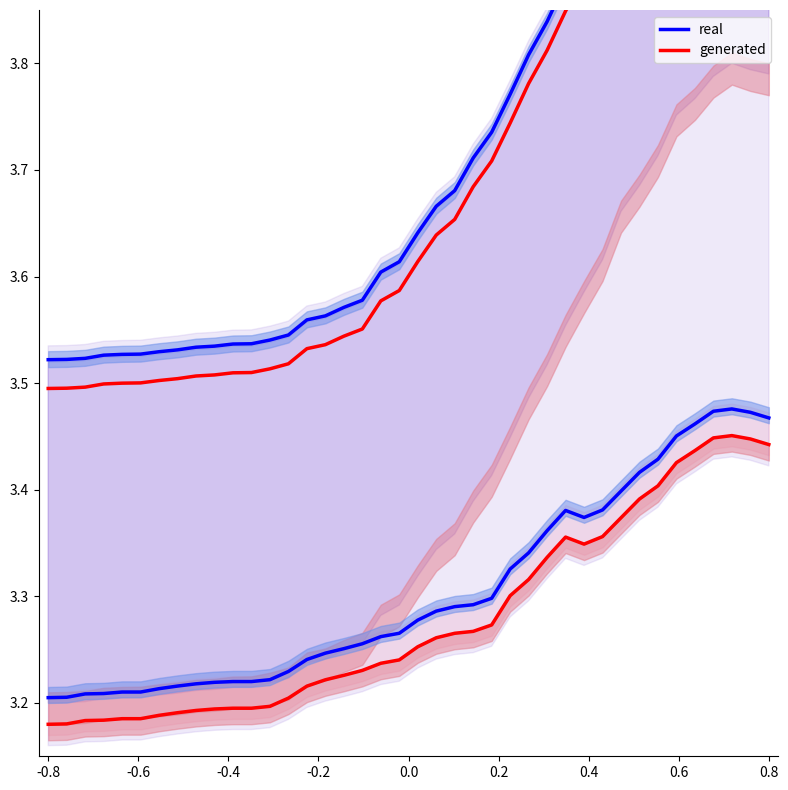

Rank the series at 14 from highest to lowest value.

real, generated